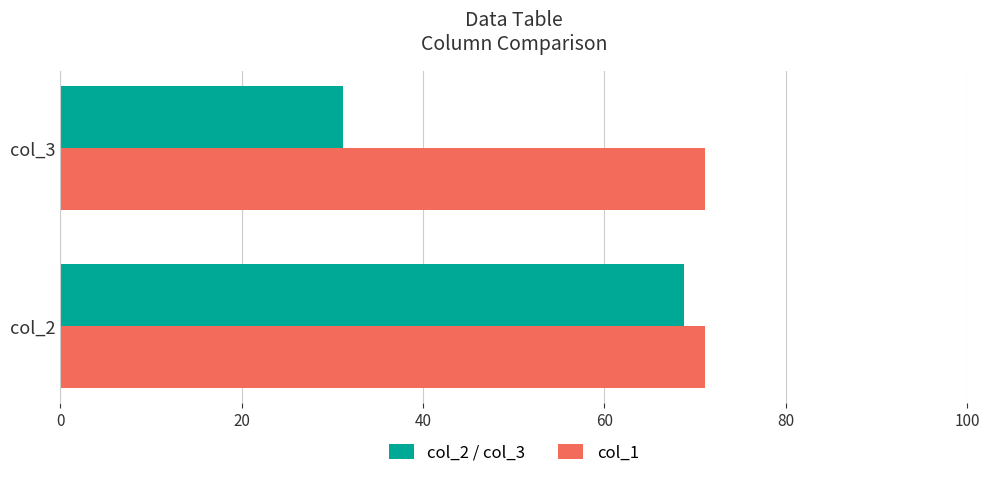

Which series has the largest total across all categories?

col_1